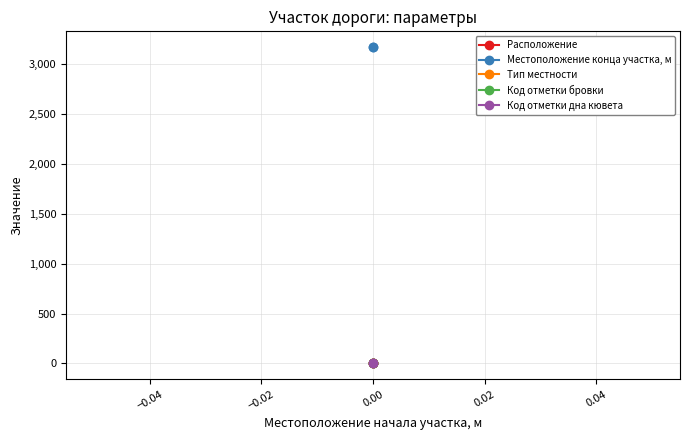

Is this an area chart (filled region under the line)?

No